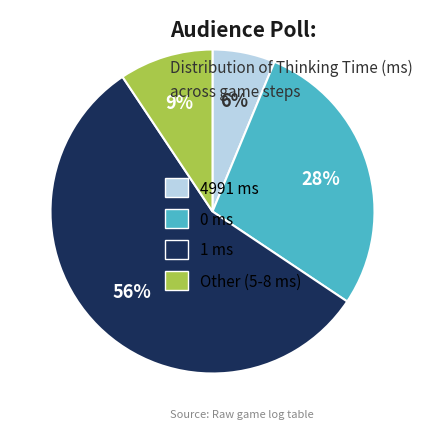

How many slices are in this pie chart?

4